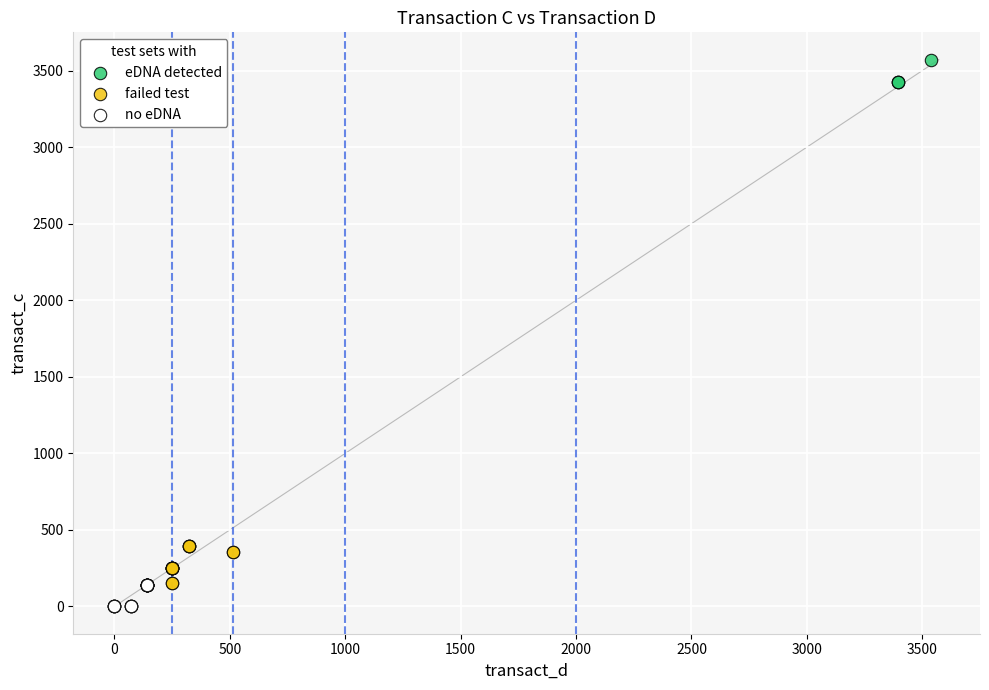

Which series contains the highest Y value?

eDNA detected